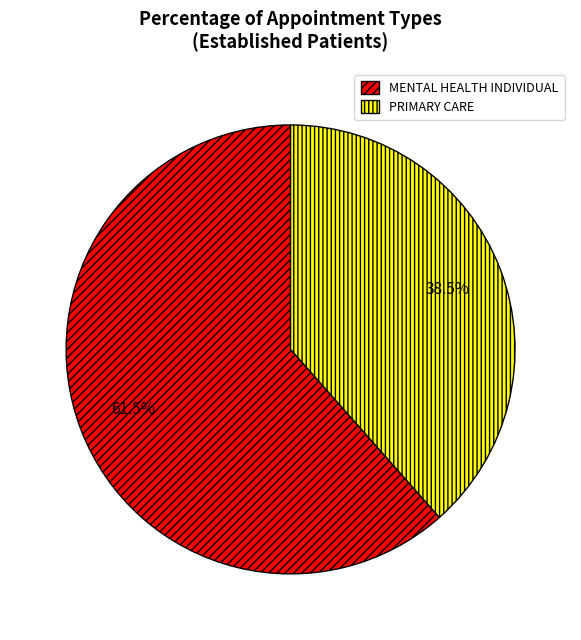

Which has a higher value, PRIMARY CARE or MENTAL HEALTH INDIVIDUAL?

MENTAL HEALTH INDIVIDUAL